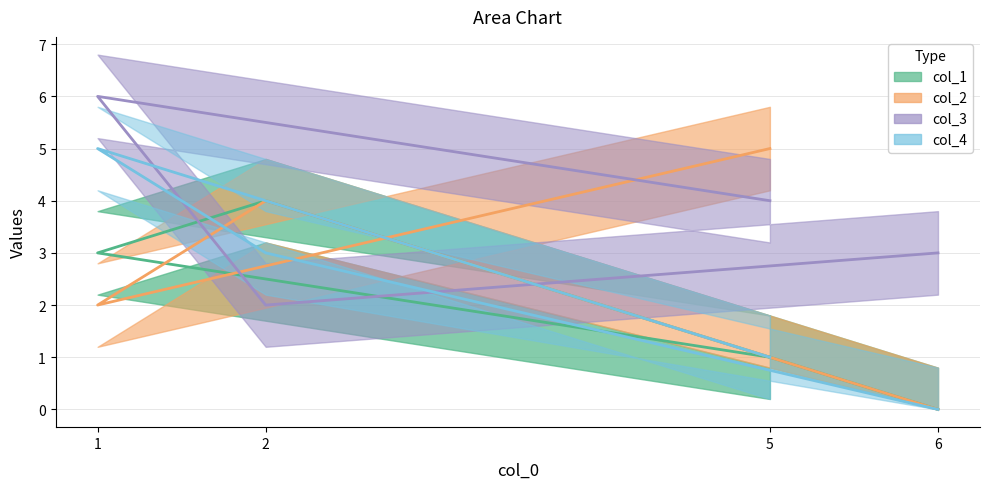

Which series has the widest spread of values?

col_2